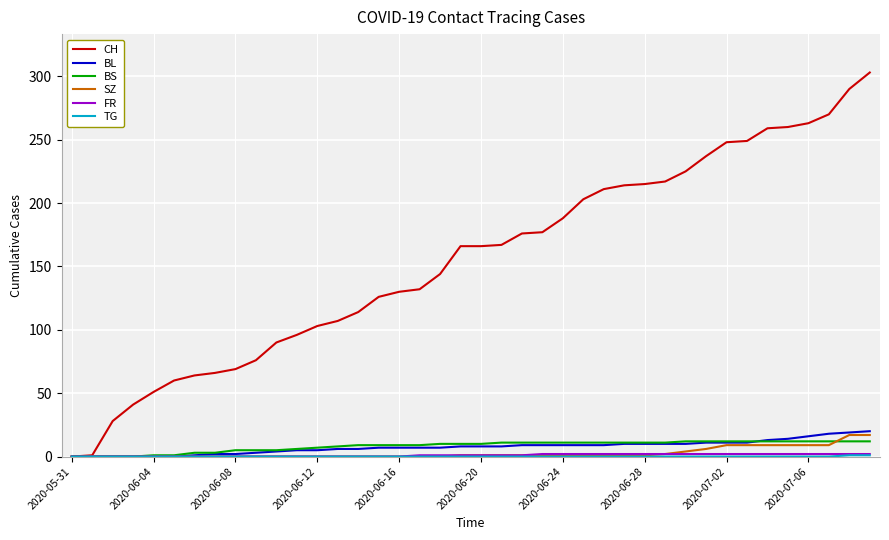

Which series has the largest total across all categories?

CH